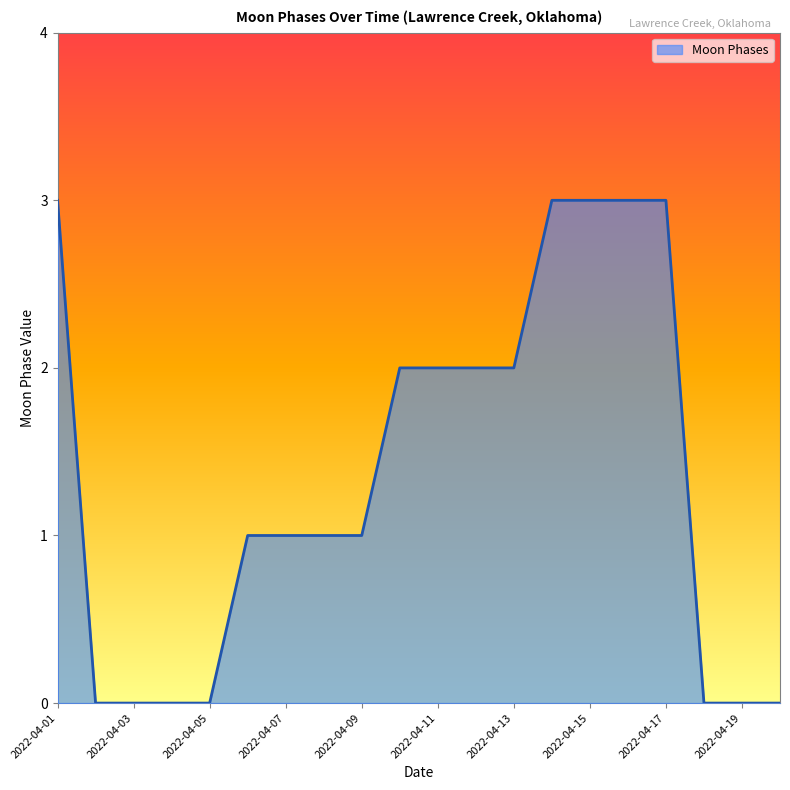

What is the maximum value shown in the chart?

3